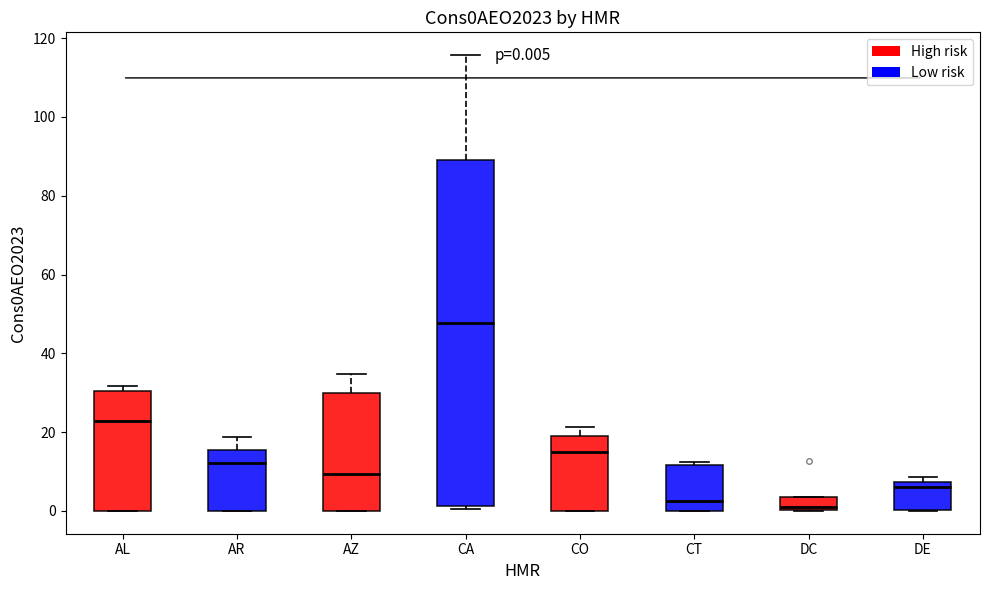

Which box has the highest median line?

CA